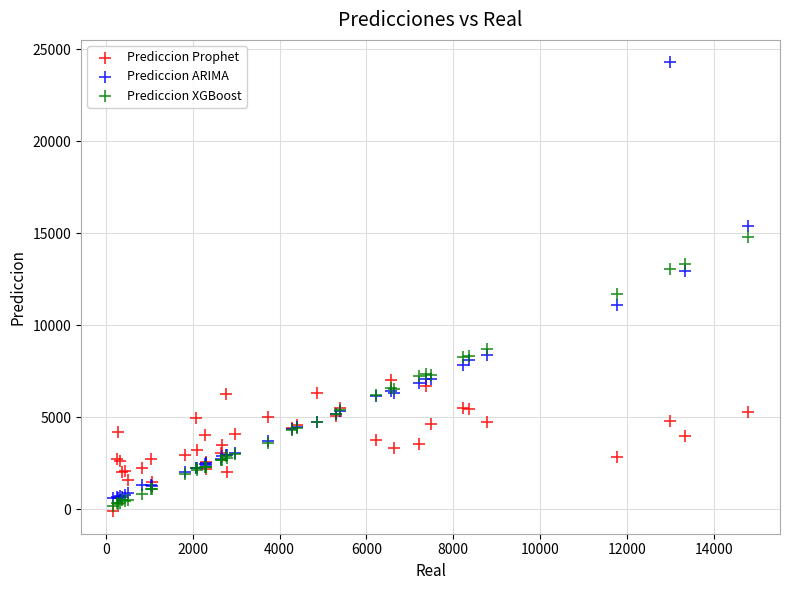

Which series contains the highest Y value?

Prediccion ARIMA